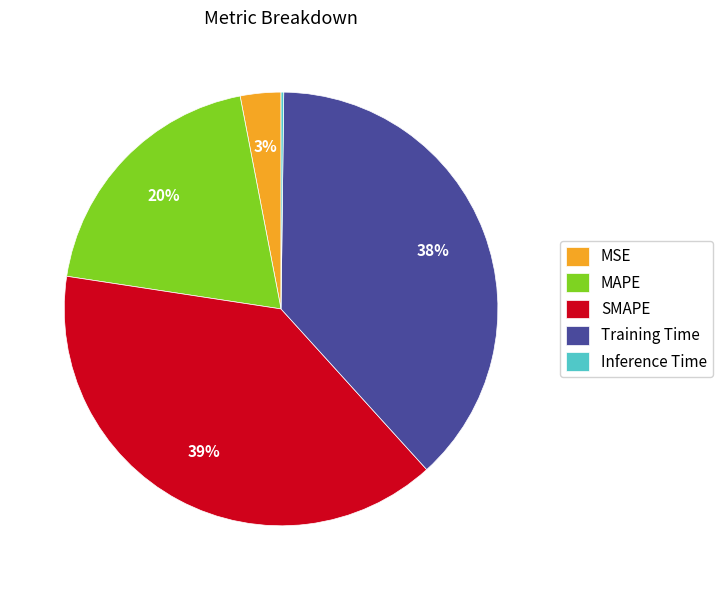

True or false: Training Time accounts for 38% of the total.

True